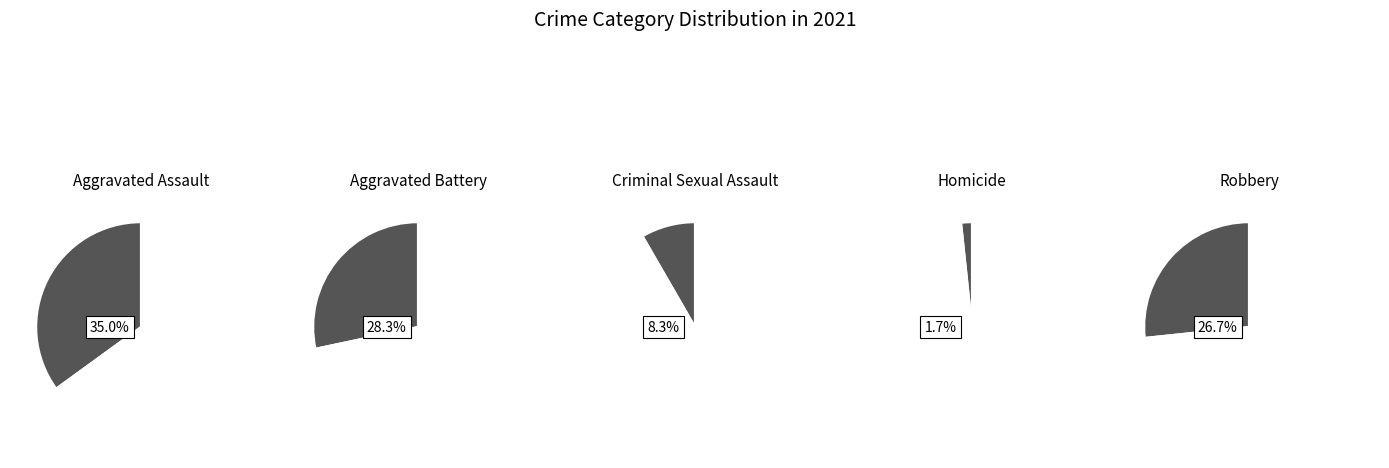

Is the sum of Aggravated Assault and Aggravated Battery greater than half?

Yes